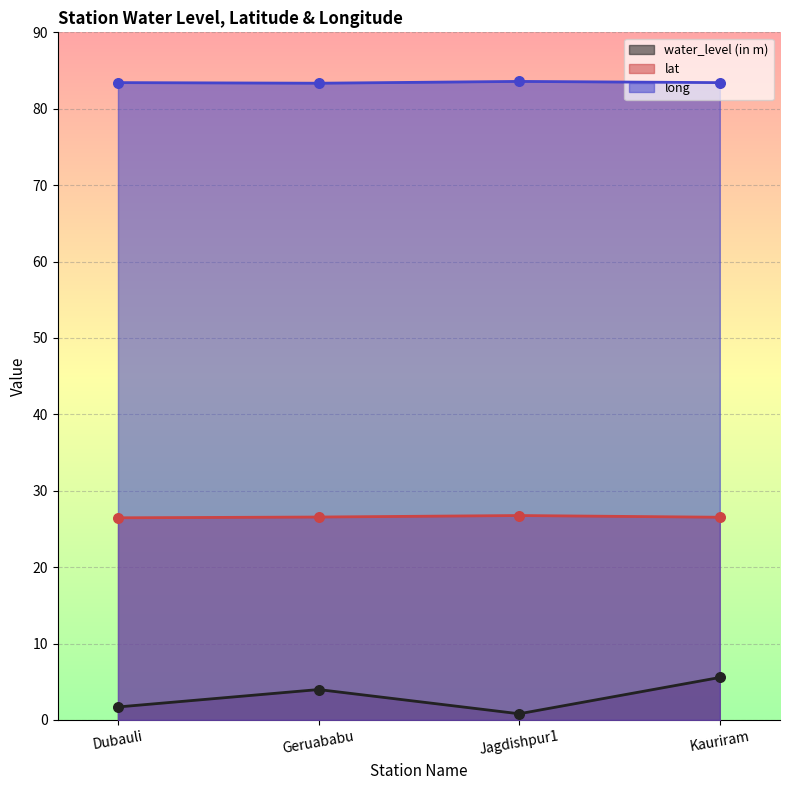

Is the value of lat at Kauriram greater than the value of water_level (in m) at Dubauli?

Yes